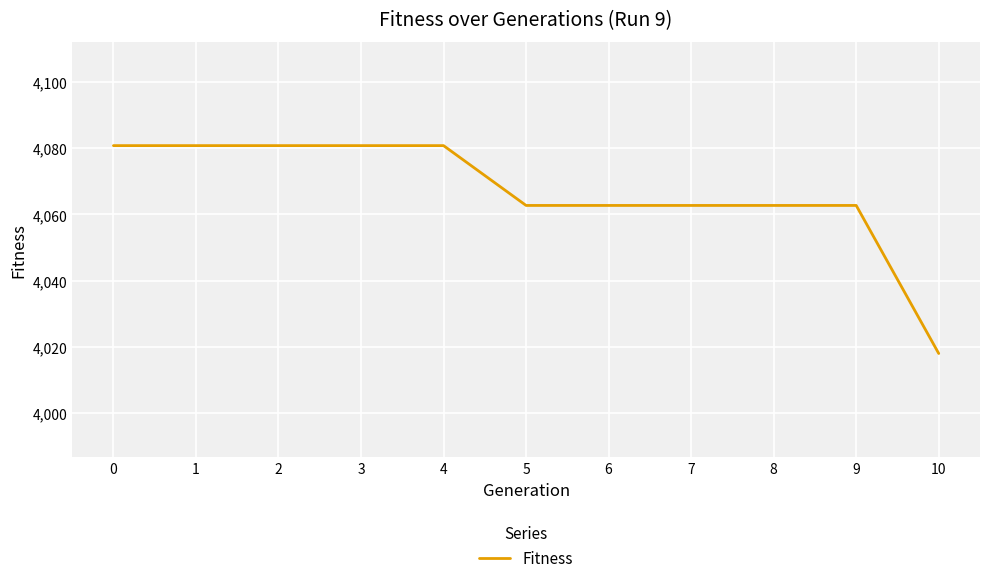

Reading right to left, transcribe all the data shown in this chart.

10=4018.0	9=4062.7	8=4062.7	7=4062.7	6=4062.7	5=4062.7	4=4080.8	3=4080.8	2=4080.8	1=4080.8	0=4080.8